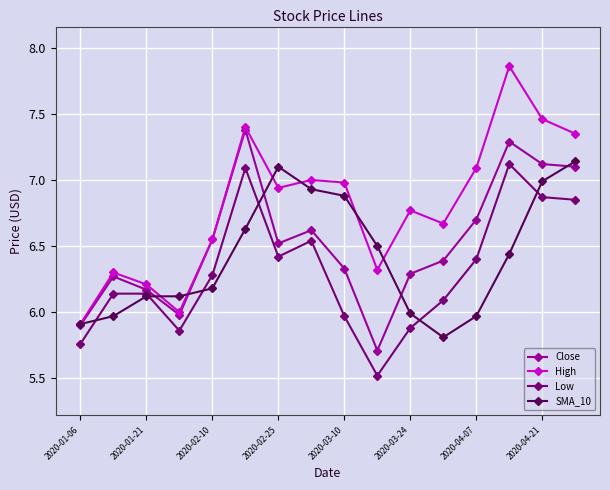

What is the lowest value of the Low series?

5.5